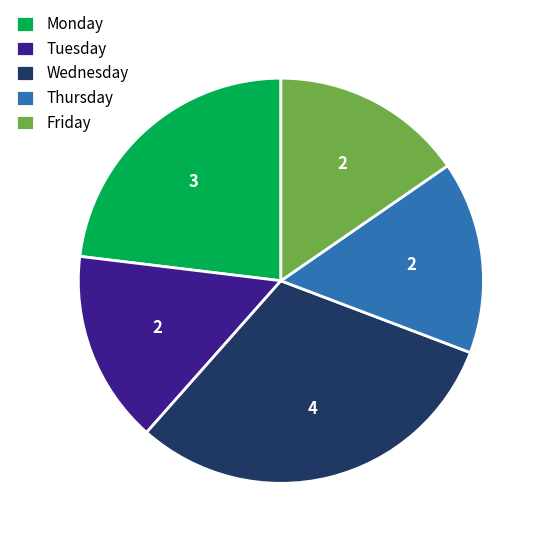

Is there a majority slice in this chart?

No